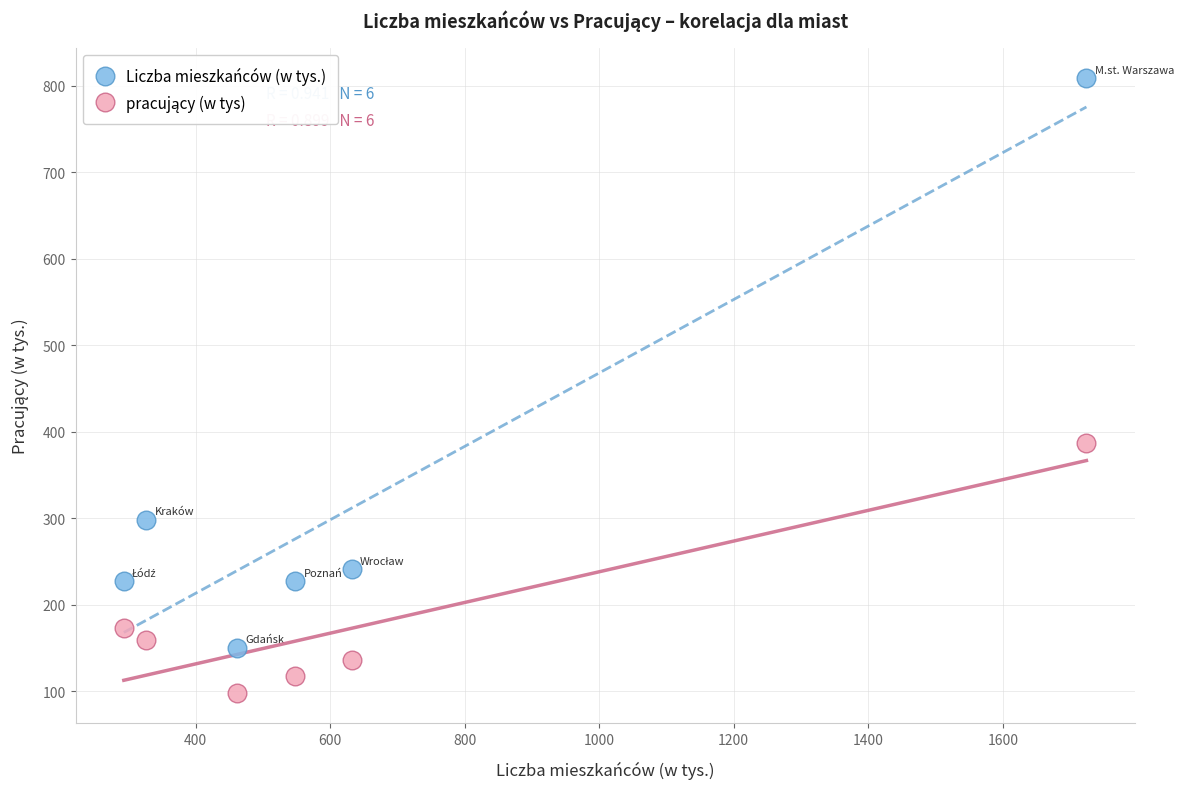

Which series has the largest Y range (max minus min)?

Liczba mieszkańców (w tys.)